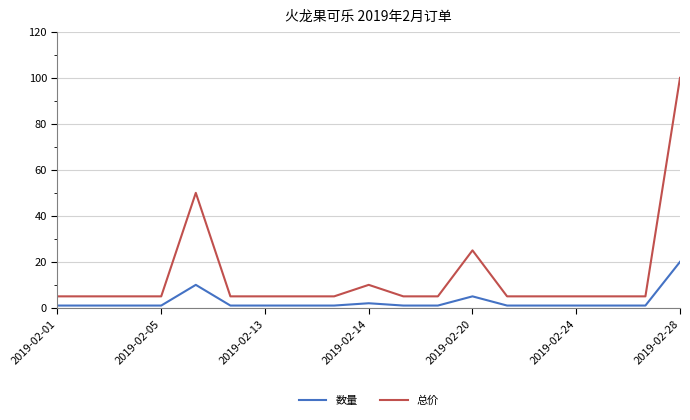

Rank the series by their maximum value, from lowest to highest.

数量, 总价